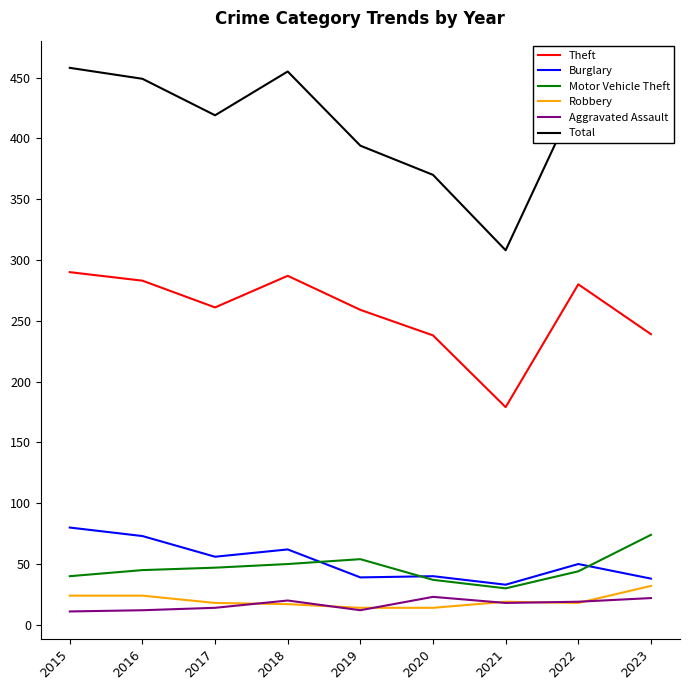

What is the sum of the Aggravated Assault values at 2016 and 2020?

35